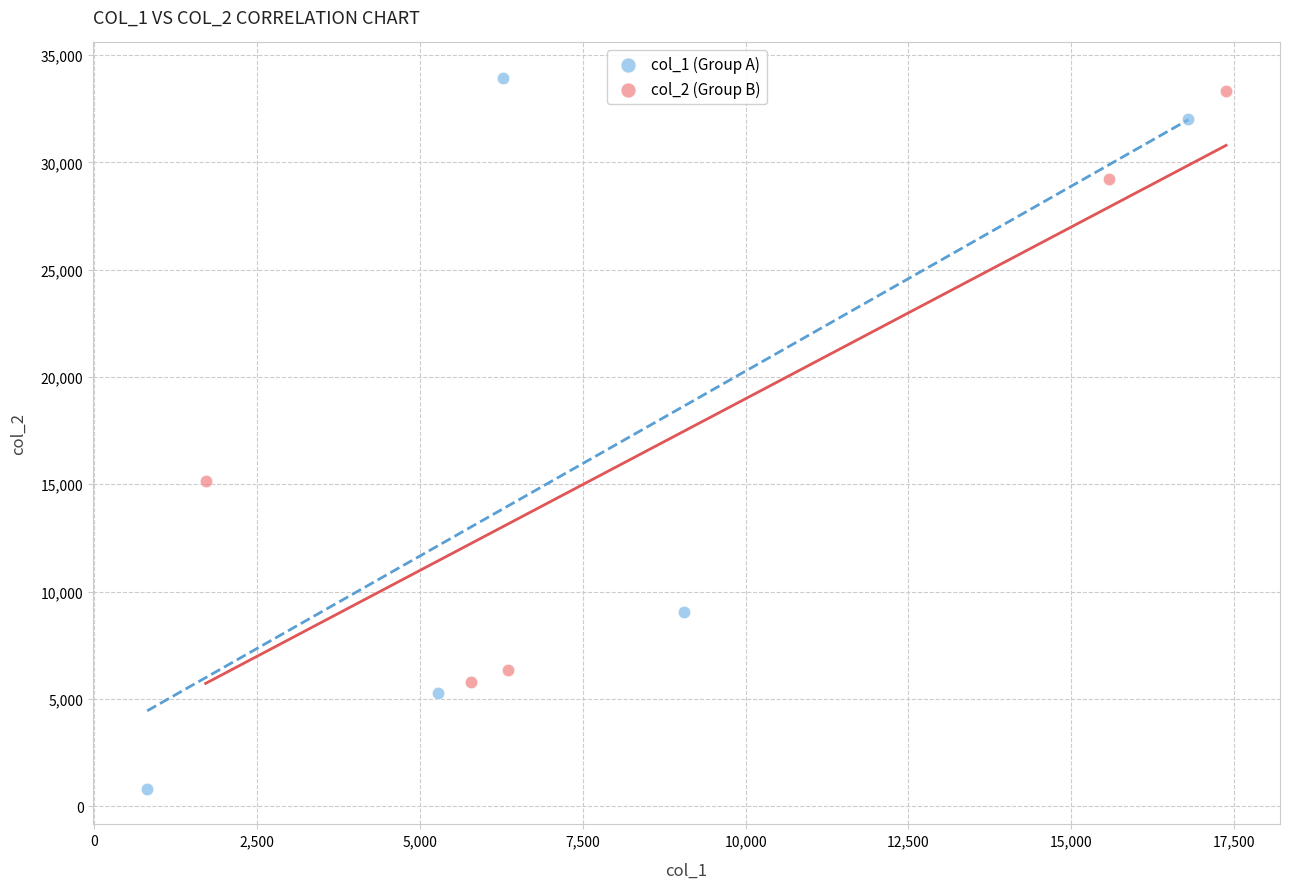

Which series reaches the maximum Y coordinate?

col_1 (Group A)